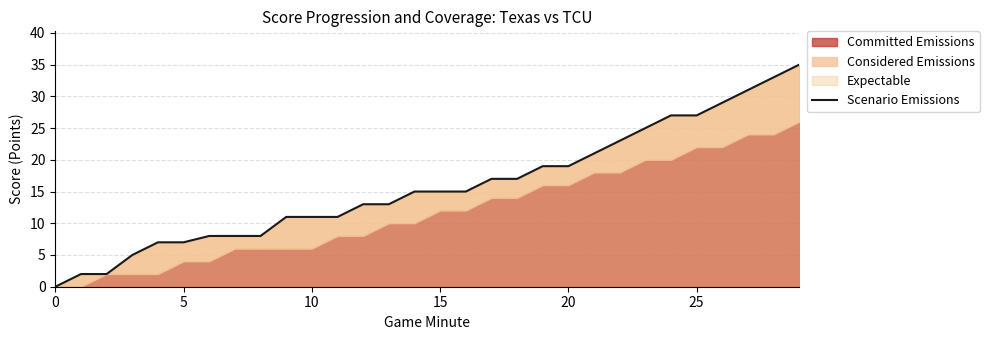

What is the difference between the second highest and second lowest values?

31